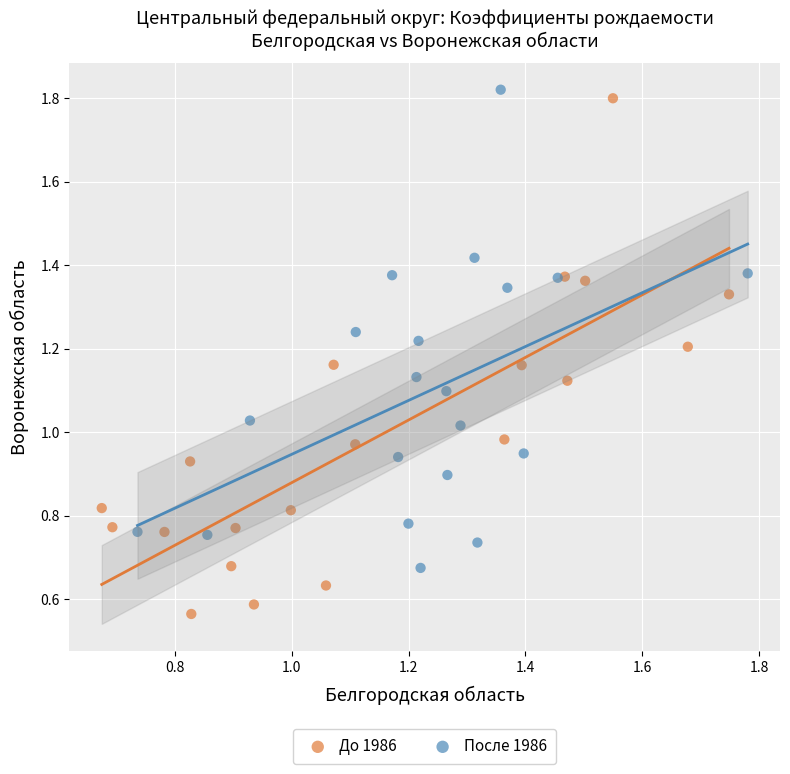

Which series reaches the minimum Y coordinate?

До 1986